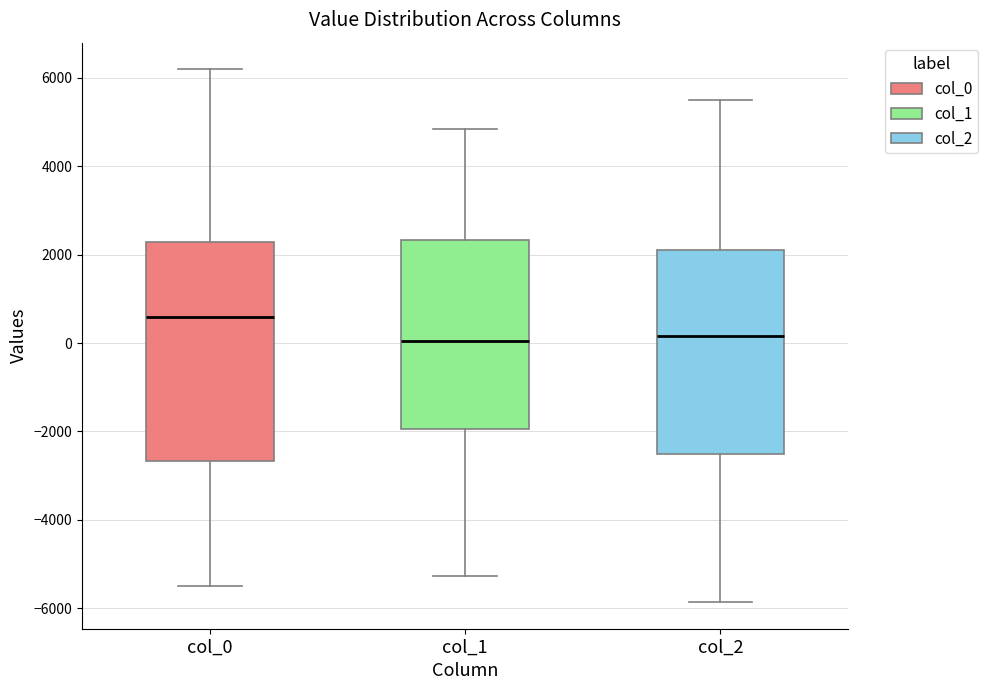

Reading left to right, transcribe this box plot: for each box, give where its median line is, the range the box spans, and where its two whiskers end, as read against the y-axis. The values are not printed on the chart, so give them approximately, as read against the axis.

col_0: median 600, box -2600 to 2200, whiskers -5600 to 6200
col_1: median 0, box -2000 to 2400, whiskers -5200 to 4800
col_2: median 200, box -2600 to 2200, whiskers -5800 to 5600